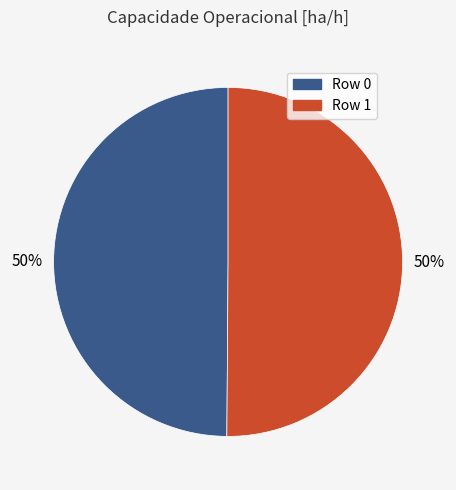

What is the ratio of the value at Row 0 to the value at Row 1?

1.0